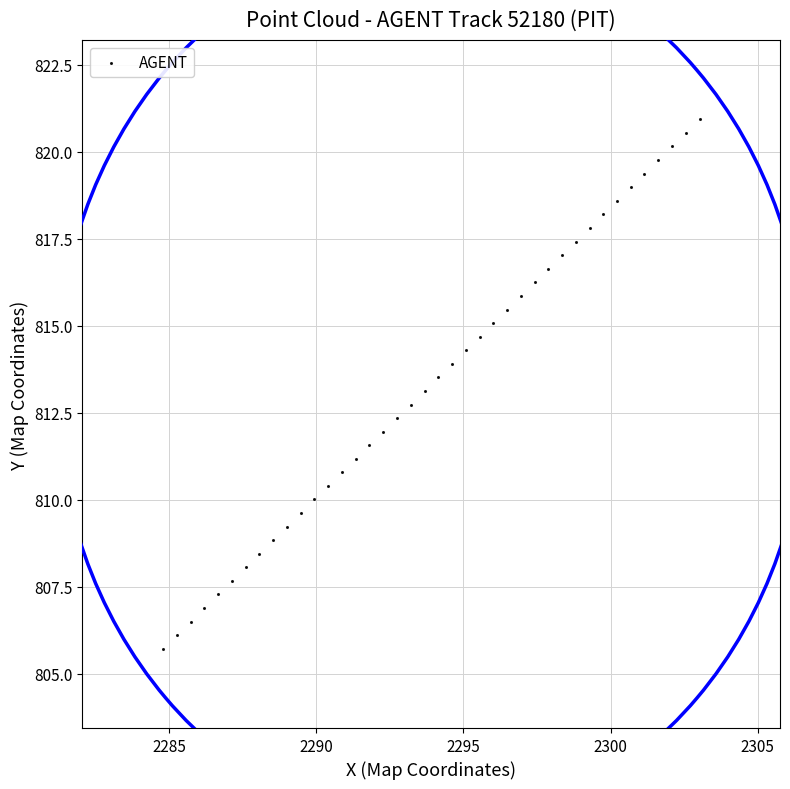

What is the range of X values (max minus min)?

18.2